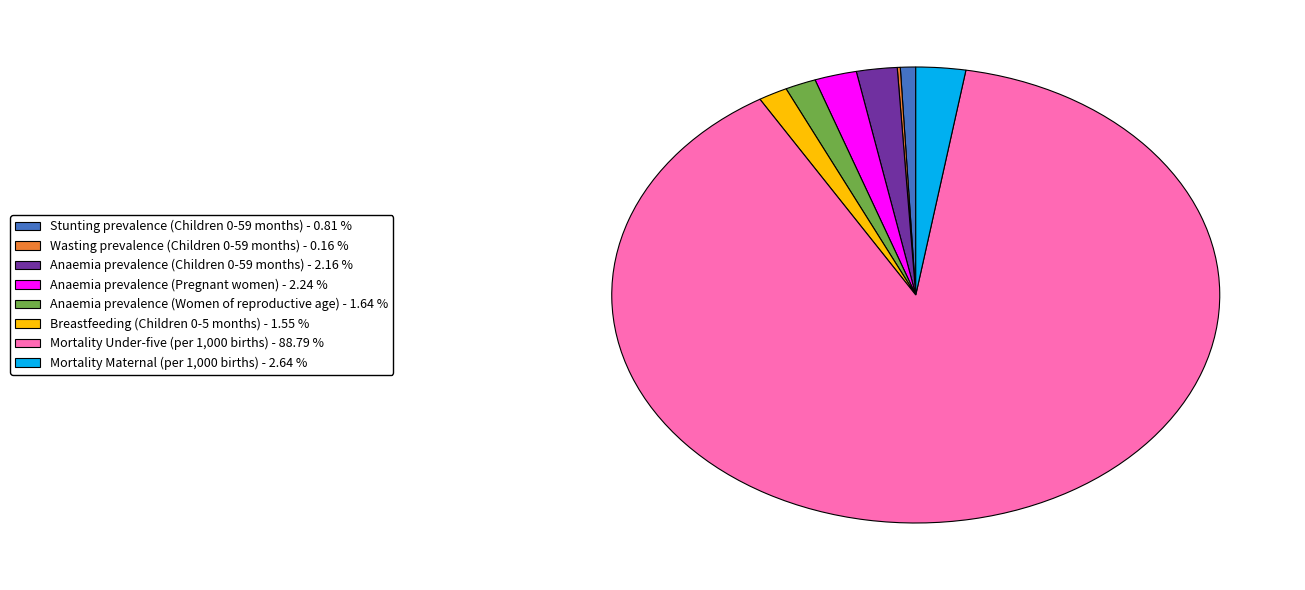

Is there any slice that represents more than half of the pie?

Yes